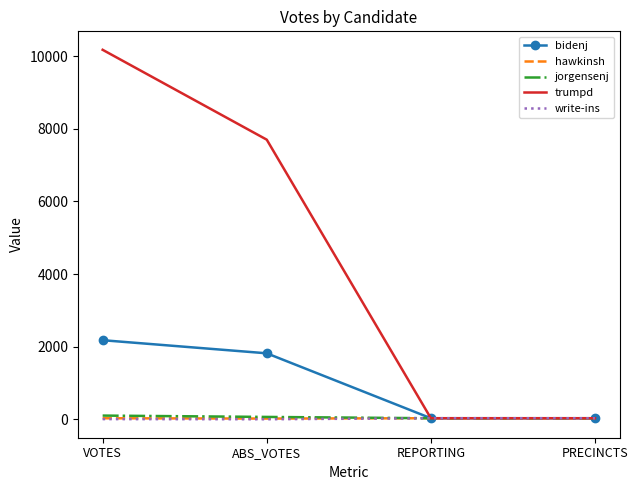

What position from the right is REPORTING?

2